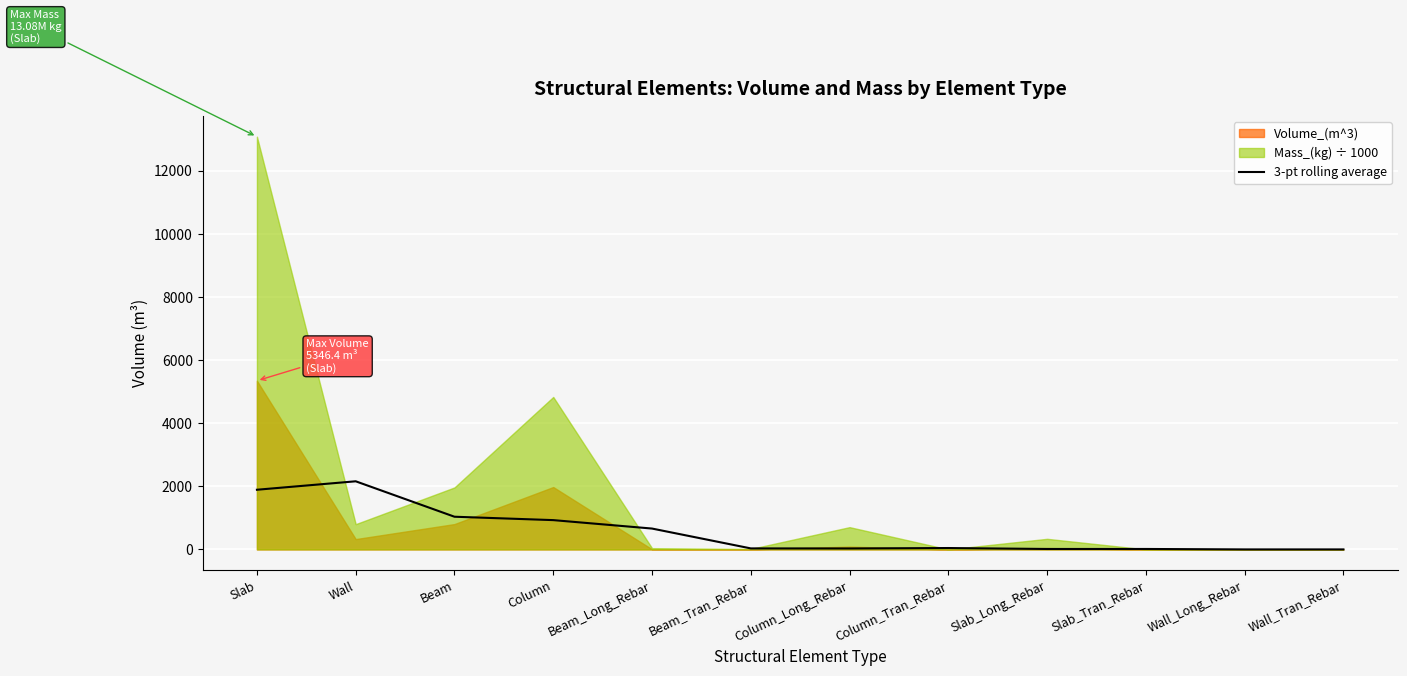

Reading left to right, list all the values displayed in this chart.

Slab=1891.3	Wall=2159.3	Beam=1036.3	Column=928.8	Beam_Long_Rebar=661.5	Beam_Tran_Rebar=32.4	Column_Long_Rebar=30.7	Column_Tran_Rebar=44.3	Slab_Long_Rebar=14.3	Slab_Tran_Rebar=14.6	Wall_Long_Rebar=0.5	Wall_Tran_Rebar=0.5